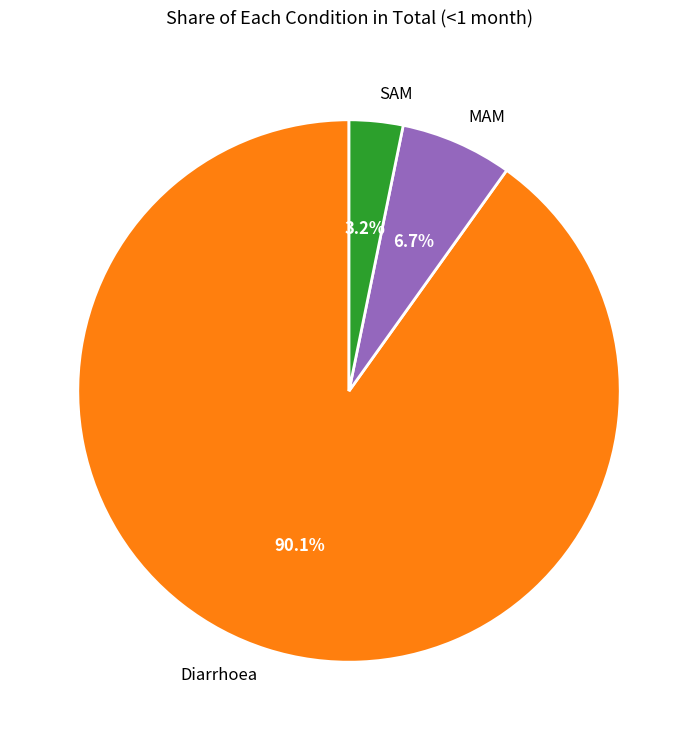

The SAM slice represents 17% of the pie. True or false?

False